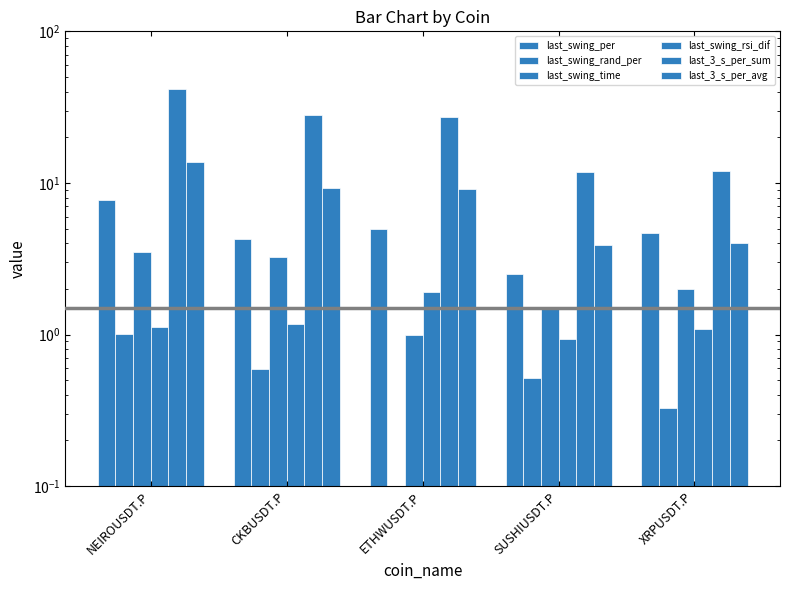

Between XRPUSDT.P and NEIROUSDT.P, which is larger?

NEIROUSDT.P